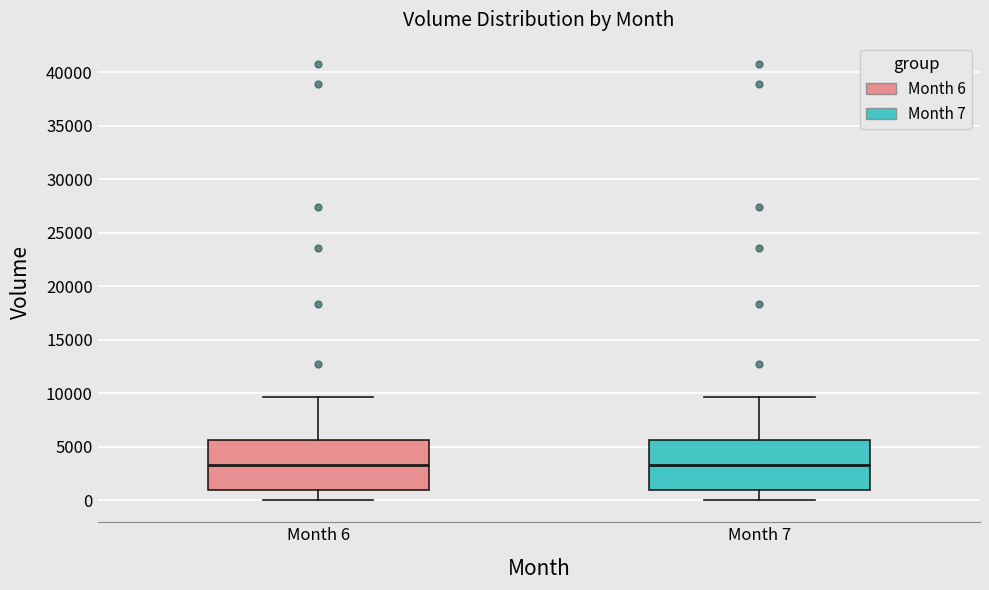

Reading left to right, transcribe this box plot: for each box, give where its median line is, the range the box spans, and where its two whiskers end, as read against the y-axis. The values are not printed on the chart, so give them approximately, as read against the axis.

Month 6: median 3500, box 1000 to 5500, whiskers 0 to 9500
Month 7: median 3500, box 1000 to 5500, whiskers 0 to 9500